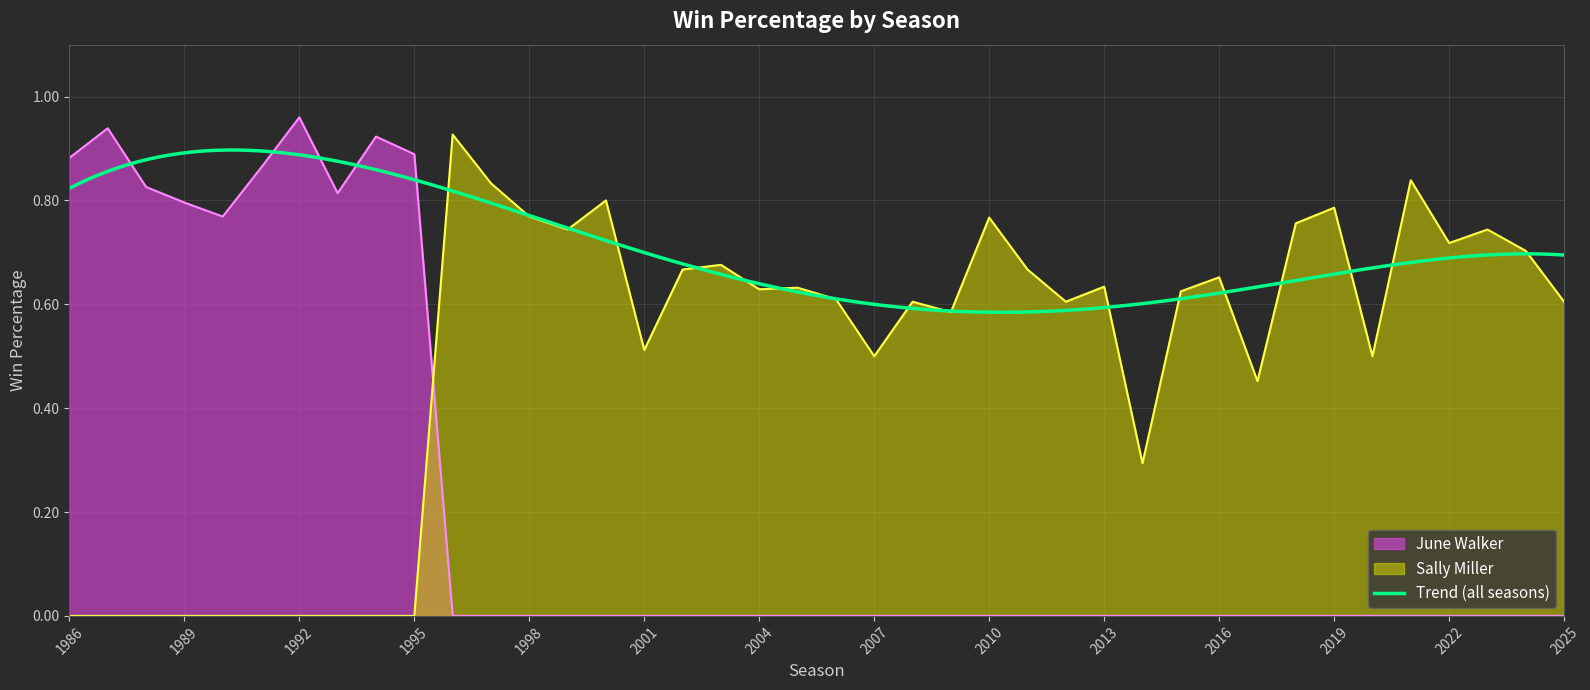

True or false: Sally Miller and June Walker intersect in this chart.

True